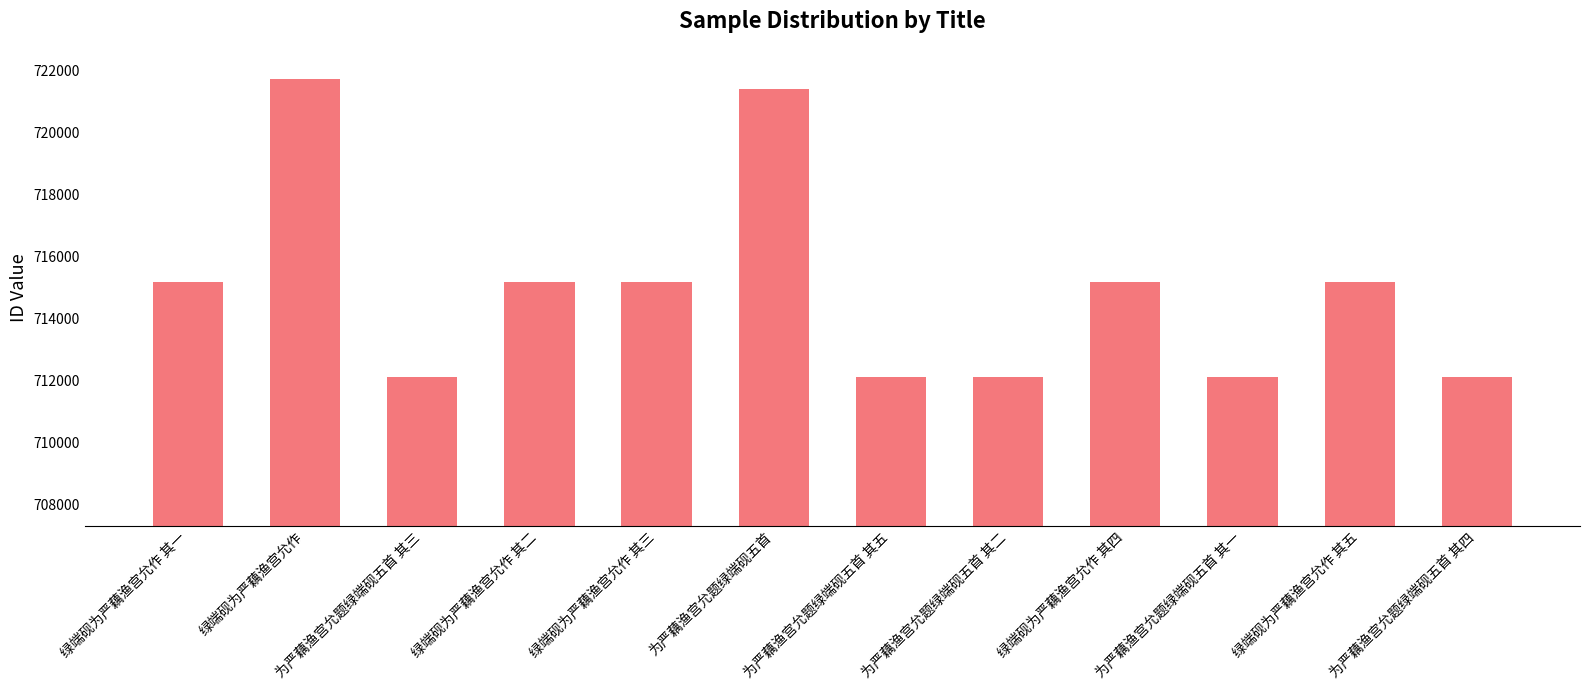

How many bars are there in total?

12